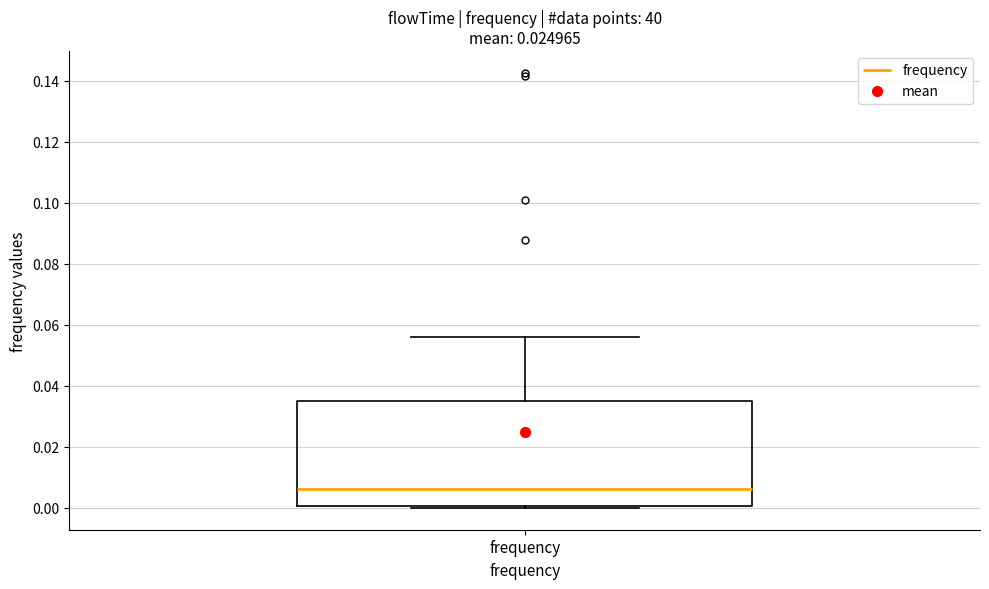

Transcribe this box plot: give where the median line is, the range the box spans, and where the two whiskers end, as read against the y-axis. The values are not printed on the chart, so give them approximately, as read against the axis.

median 0.006, box 0.000 to 0.036, whiskers 0.000 (just below the box's lower edge) to 0.056